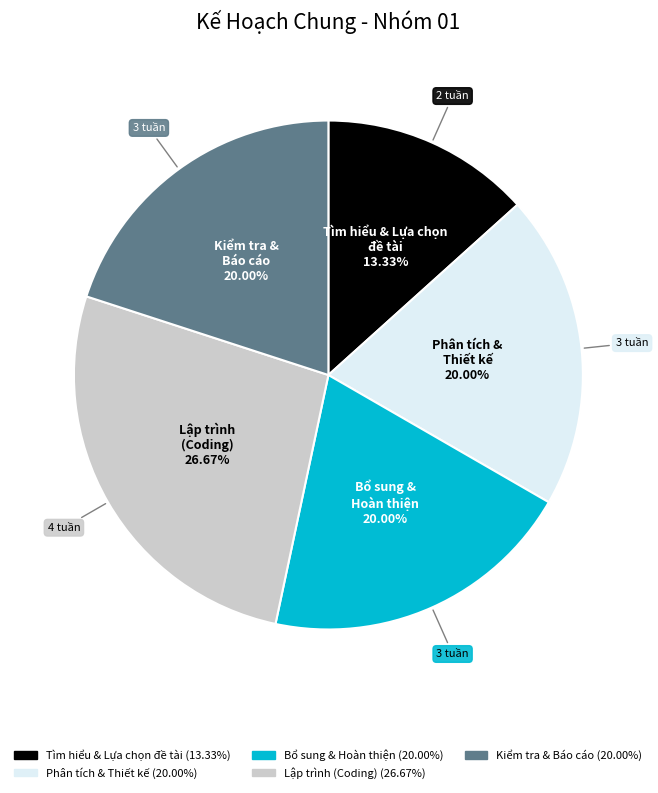

To the nearest percent, what is the average slice percentage?

20%